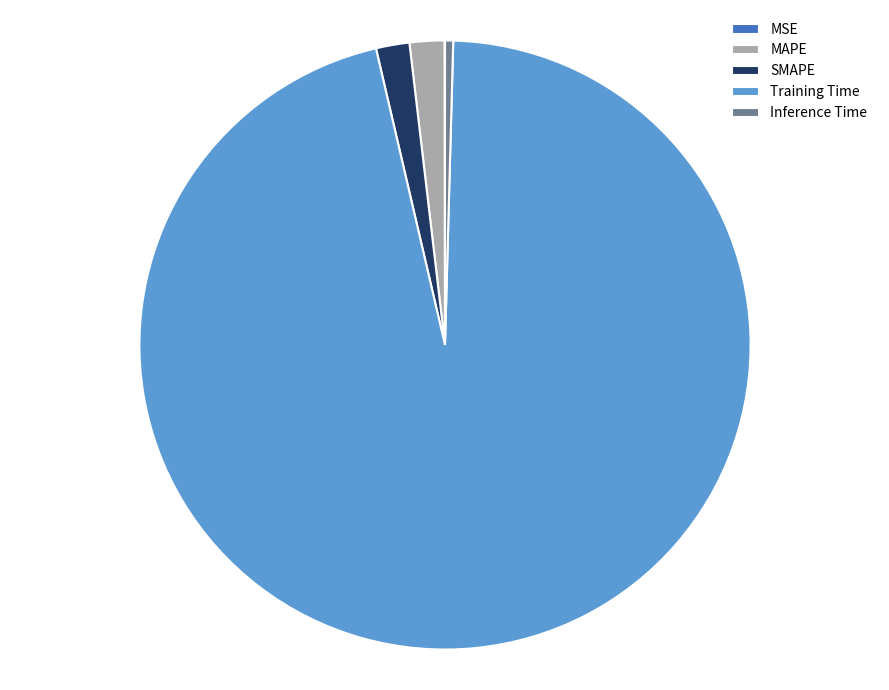

The Training Time slice represents 96% of the pie. True or false?

True